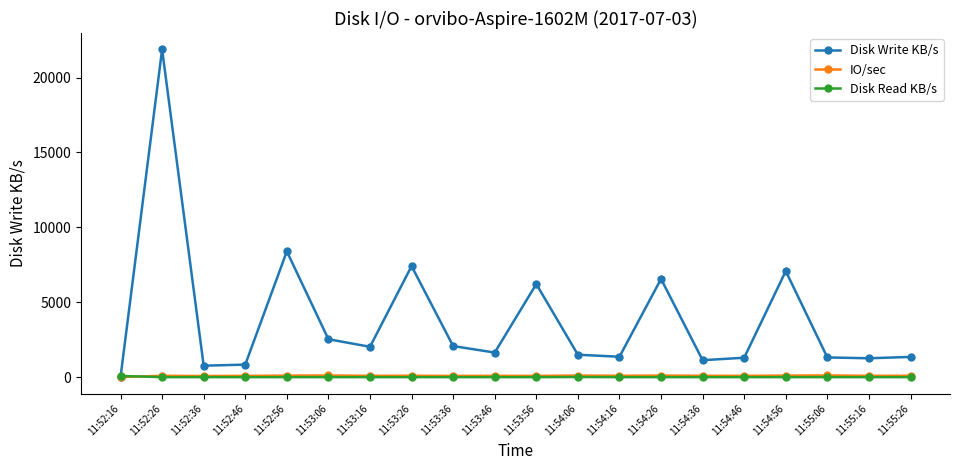

True or false: Disk Write KB/s has a value of 21875.8 at 11:52:26.

True